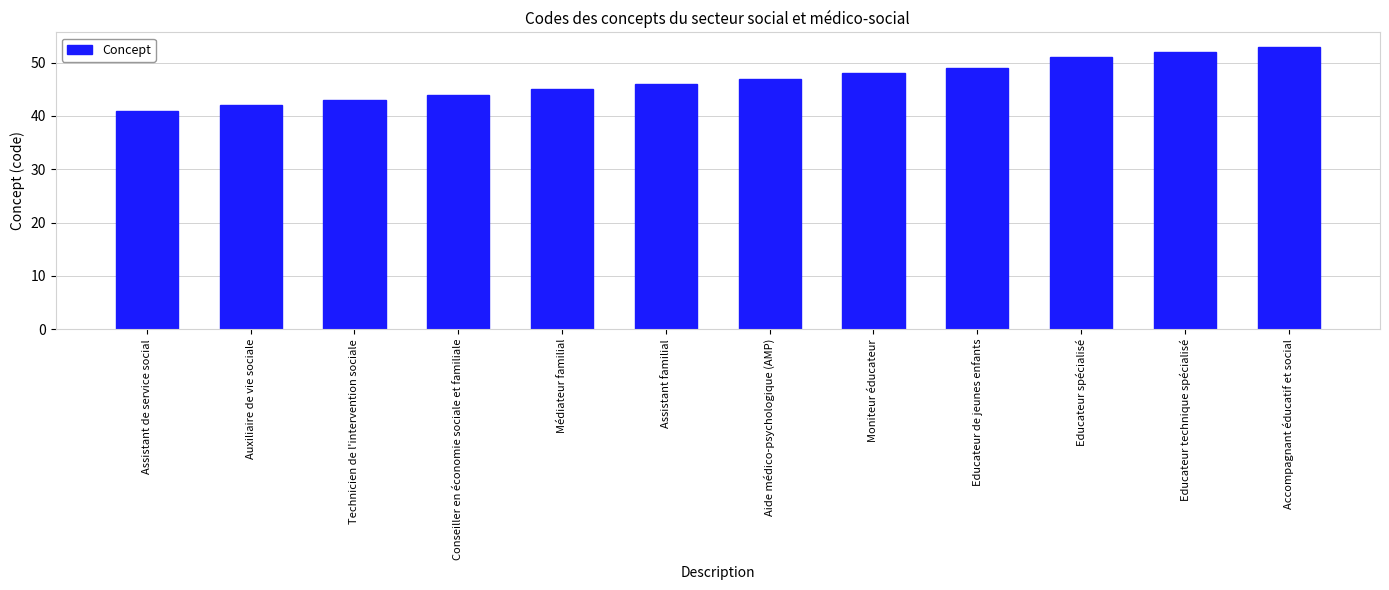

Approximately how many times larger is the value at Auxiliaire de vie sociale compared to Assistant de service social?

1.0